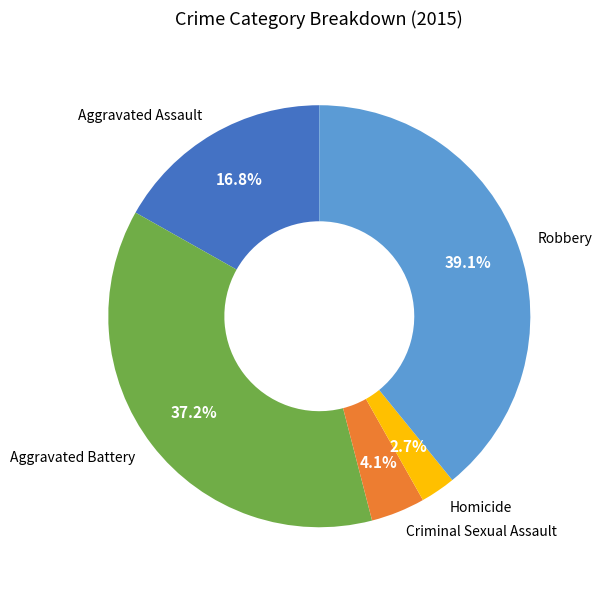

What is the largest slice in the pie chart?

Robbery